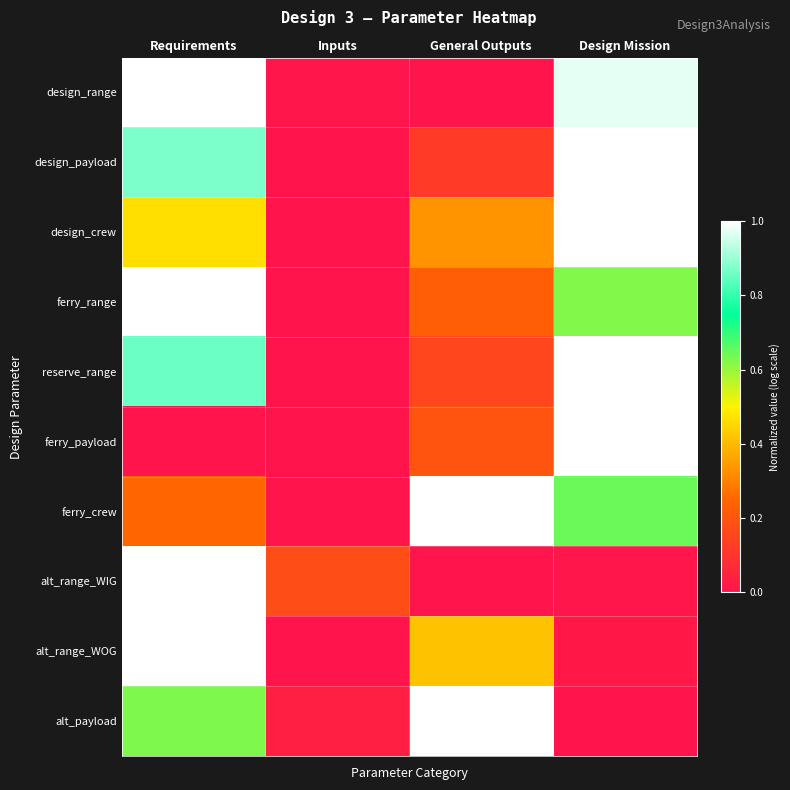

Reading left to right, list all the values displayed in this chart.

design_range: Requirements=1.0	Inputs=0.0	General Outputs=0.0	Design Mission=1.0
design_payload: Requirements=0.9	Inputs=0.0	General Outputs=0.1	Design Mission=1.0
design_crew: Requirements=0.5	Inputs=0.0	General Outputs=0.3	Design Mission=1.0
ferry_range: Requirements=1.0	Inputs=0.0	General Outputs=0.2	Design Mission=0.6
reserve_range: Requirements=0.9	Inputs=0.0	General Outputs=0.2	Design Mission=1.0
ferry_payload: Requirements=0.0	Inputs=0.0	General Outputs=0.2	Design Mission=1.0
ferry_crew: Requirements=0.3	Inputs=0.0	General Outputs=1.0	Design Mission=0.6
alt_range_WIG: Requirements=1.0	Inputs=0.2	General Outputs=0.0	Design Mission=0.0
alt_range_WOG: Requirements=1.0	Inputs=0.0	General Outputs=0.4	Design Mission=0.0
alt_payload: Requirements=0.6	Inputs=0.0	General Outputs=1.0	Design Mission=0.0